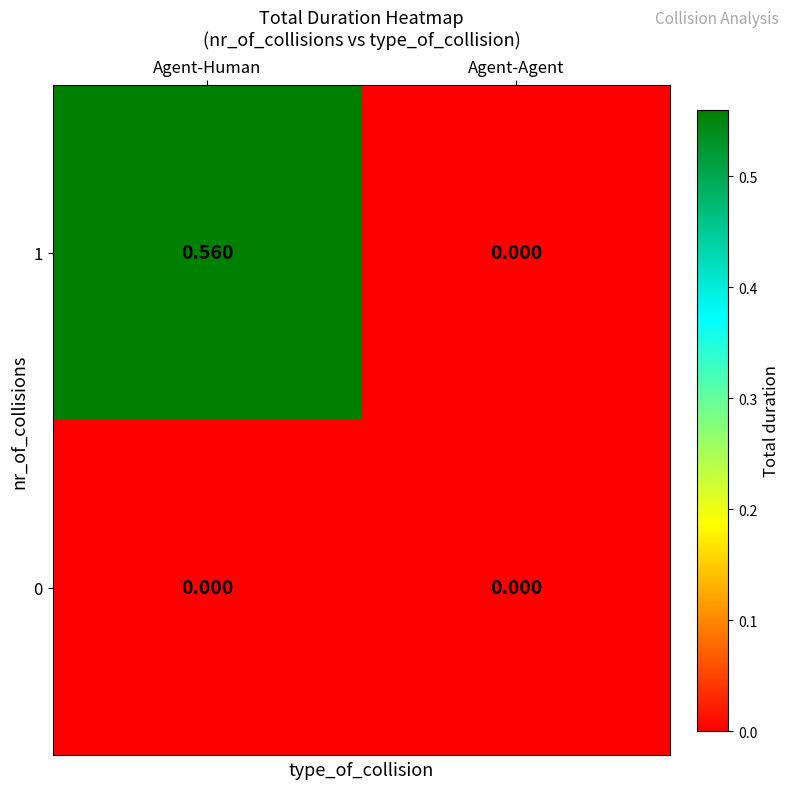

Which series changed the most between Agent-Human and Agent-Agent?

1